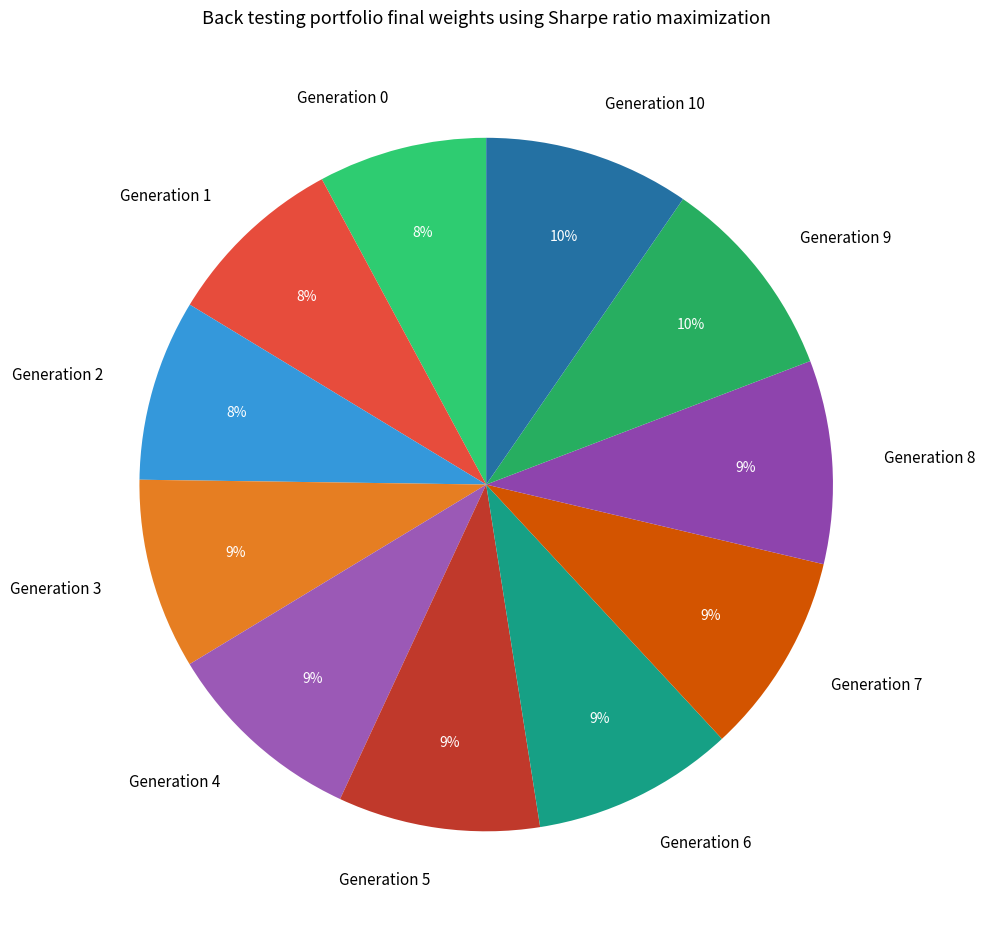

To the nearest percent, what portion does Generation 8 represent?

9%